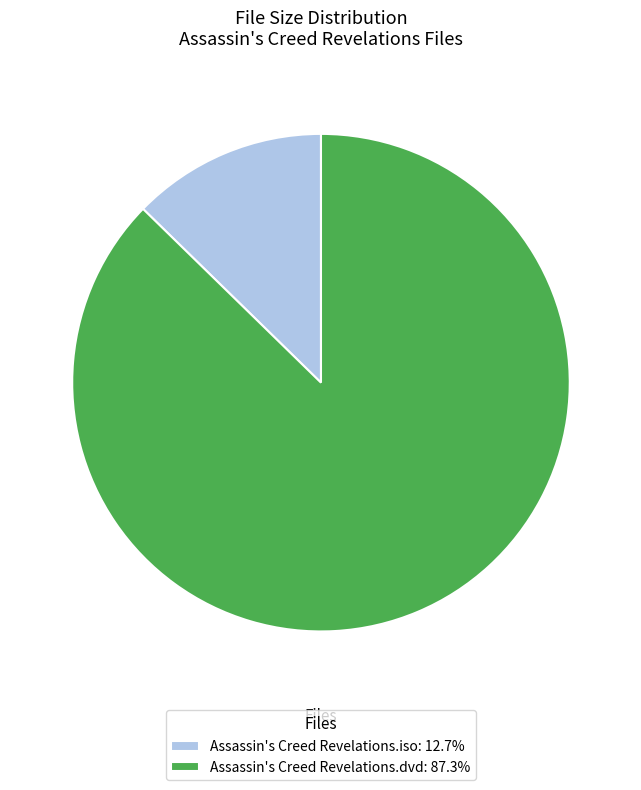

Is there any slice that represents more than half of the pie?

Yes